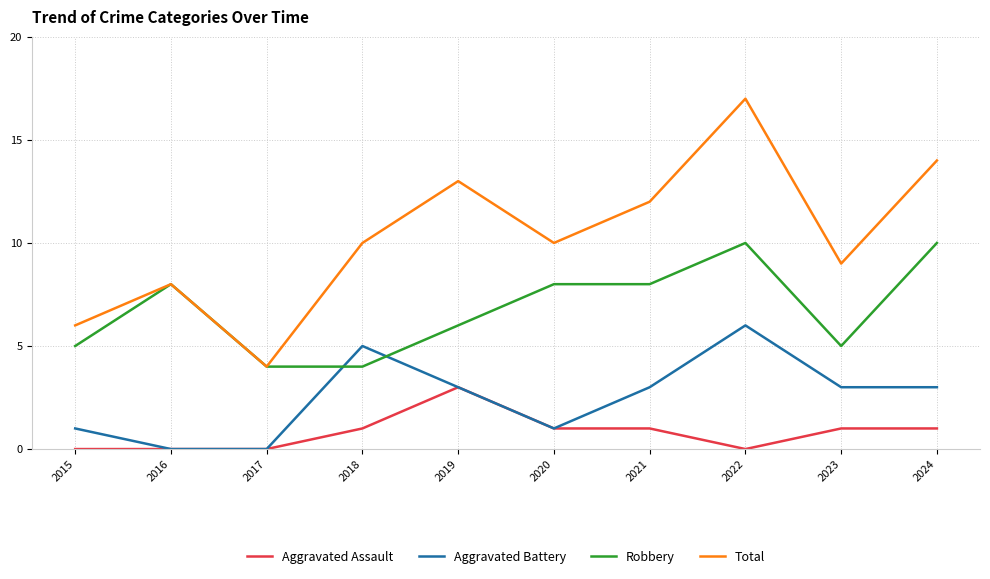

The value of Total at 2022 is 23. True or false?

False